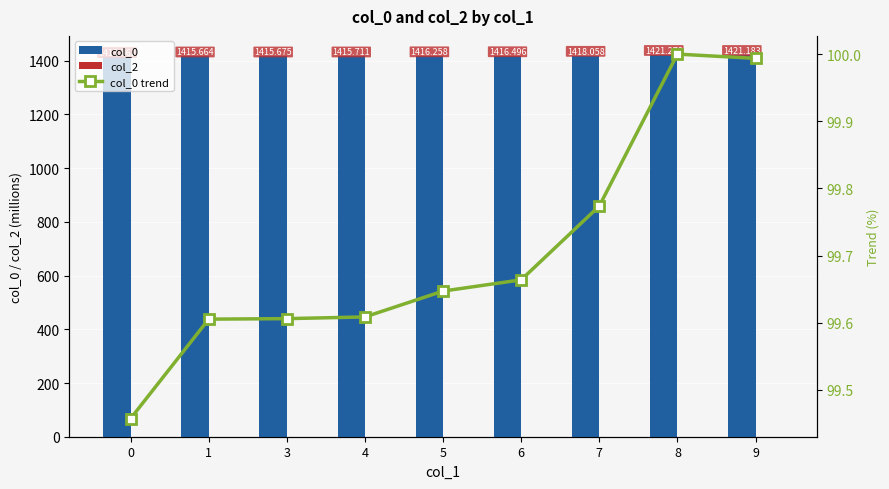

Is it true that col_0 equals 1415.7 at 1?

True